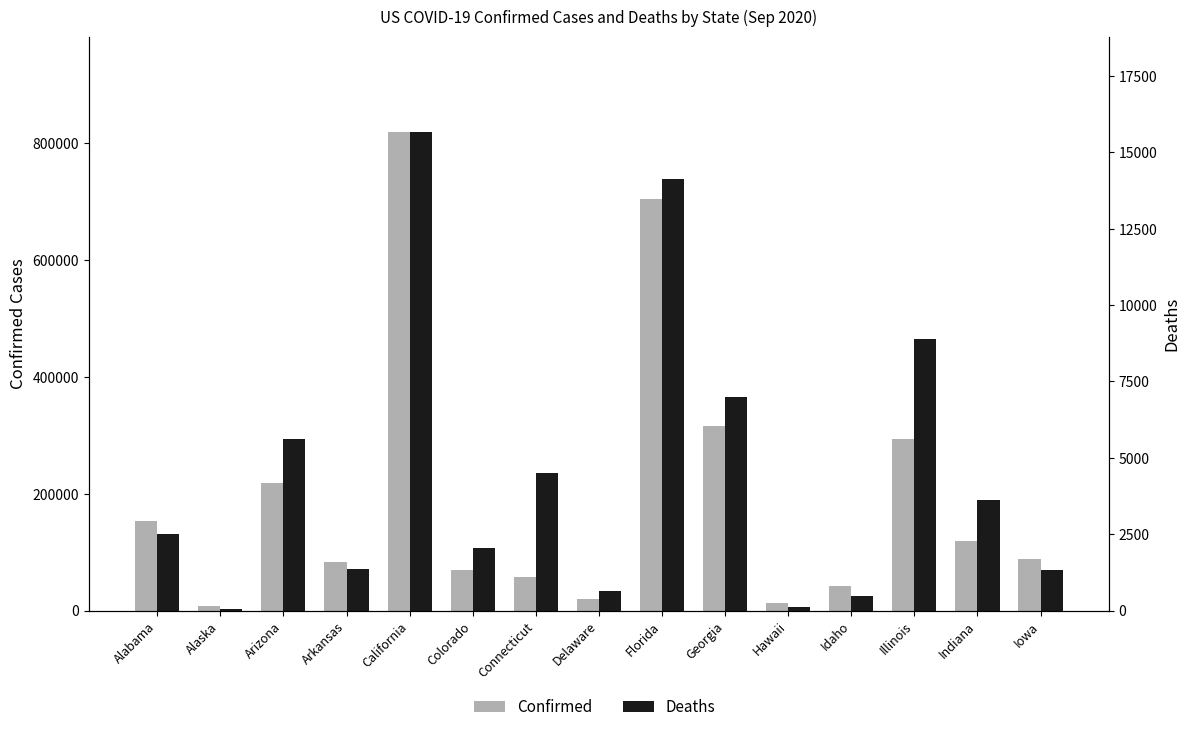

What are all the series names shown in the legend?

Confirmed, Deaths